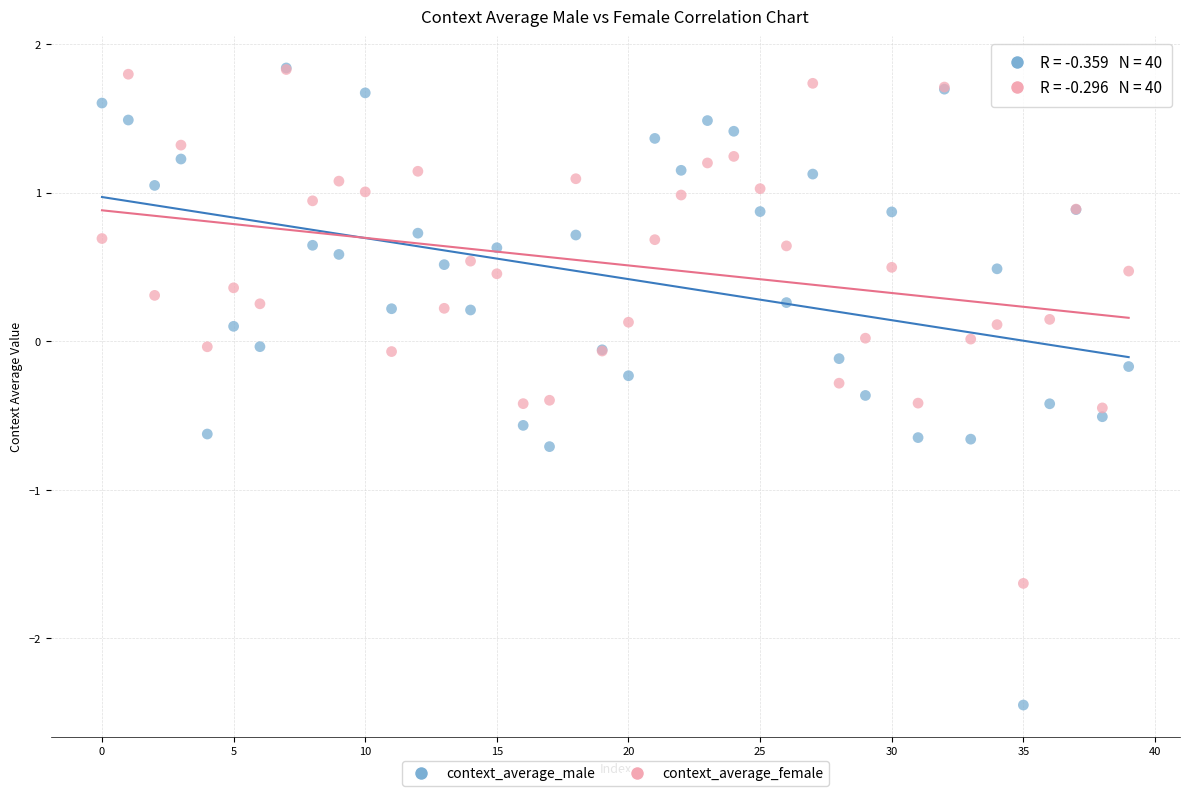

What are all the series names shown in the legend?

context_average_male, context_average_female